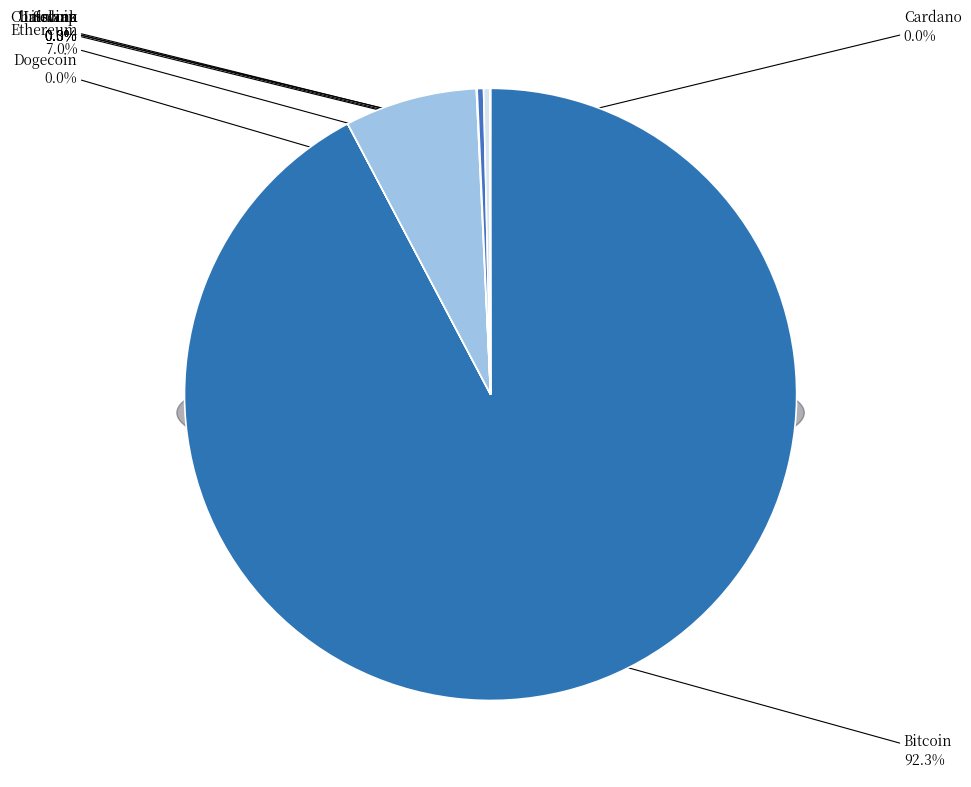

What is the majority slice?

btc